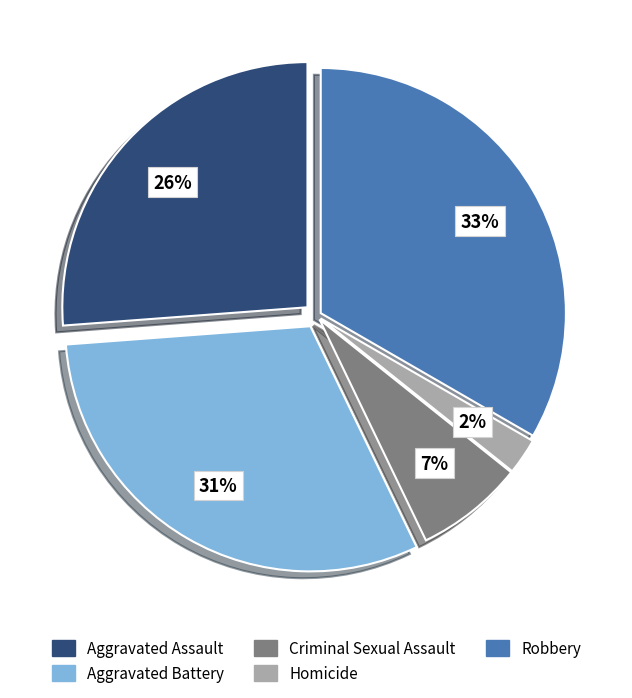

Count the number of slices in the pie.

5